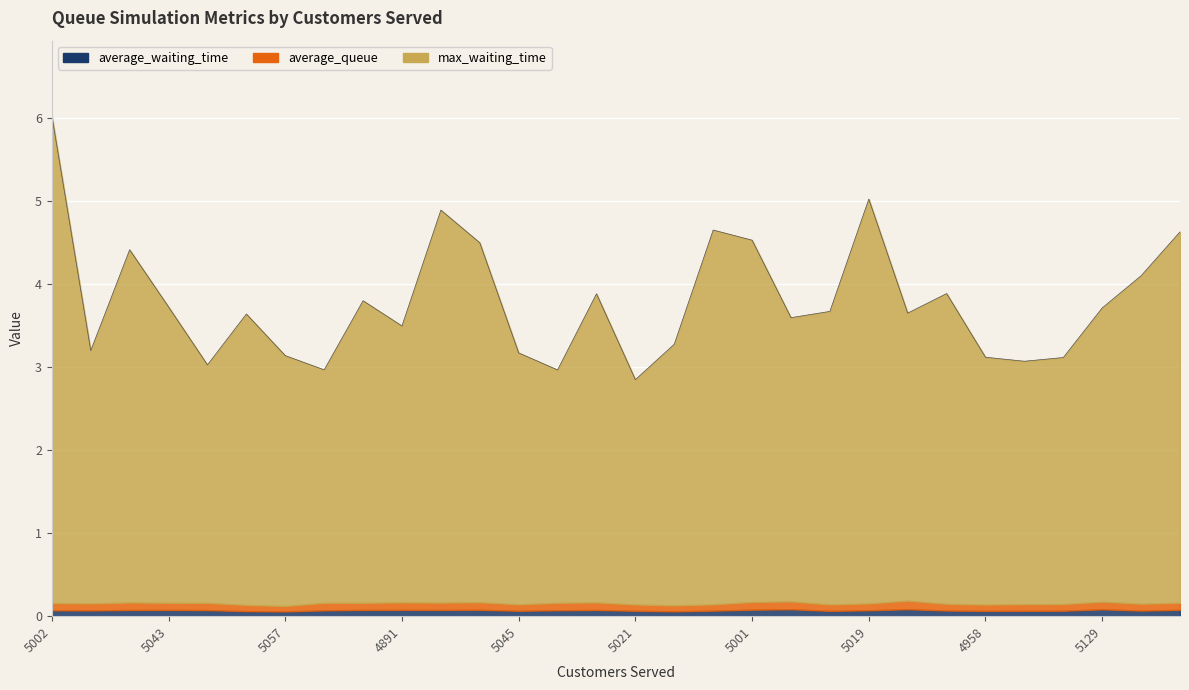

At which category is the sum across all series the highest?

5002